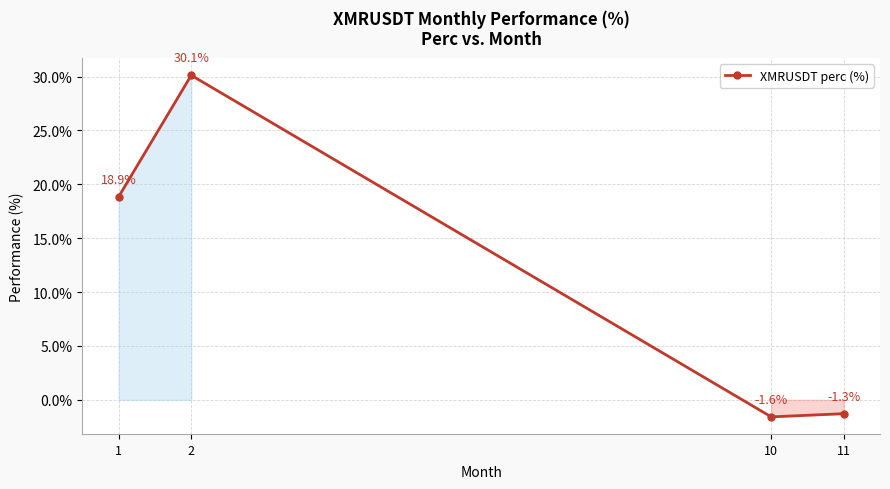

How many interior local peaks (higher than both neighbors) does the data have?

1